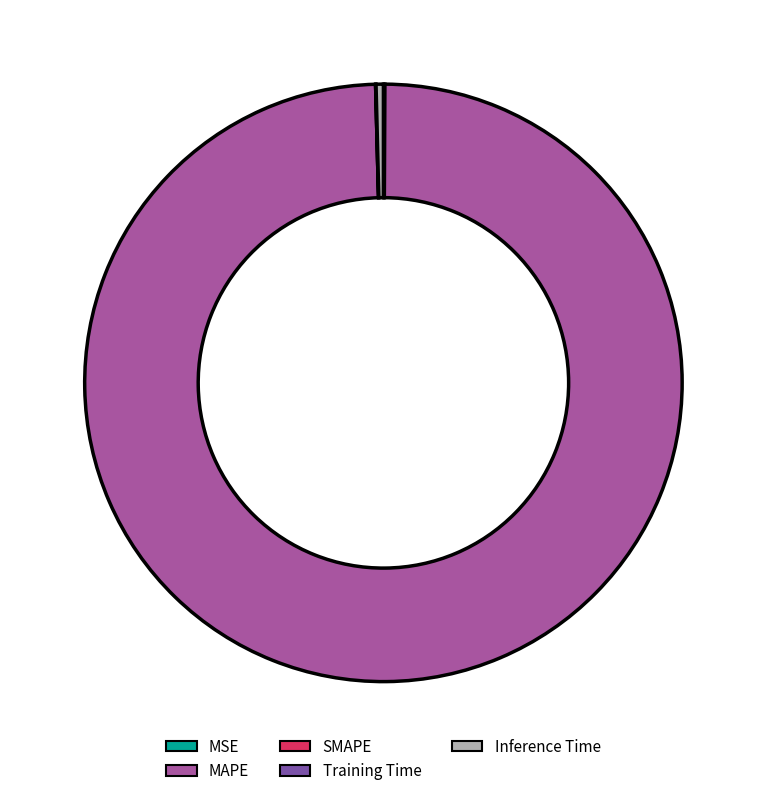

Is there any slice that represents more than half of the pie?

Yes